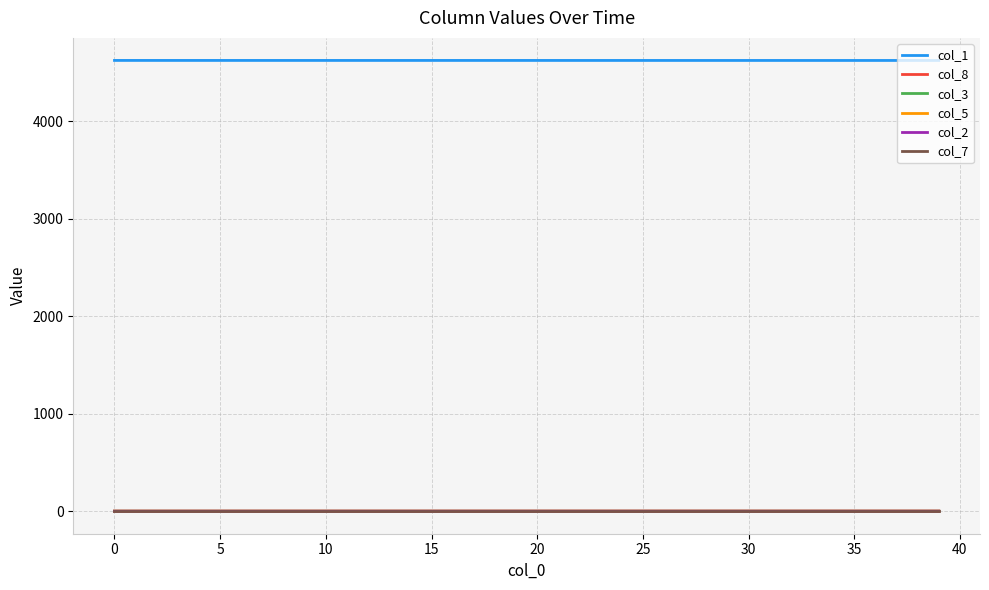

How many lines are shown in the chart?

6